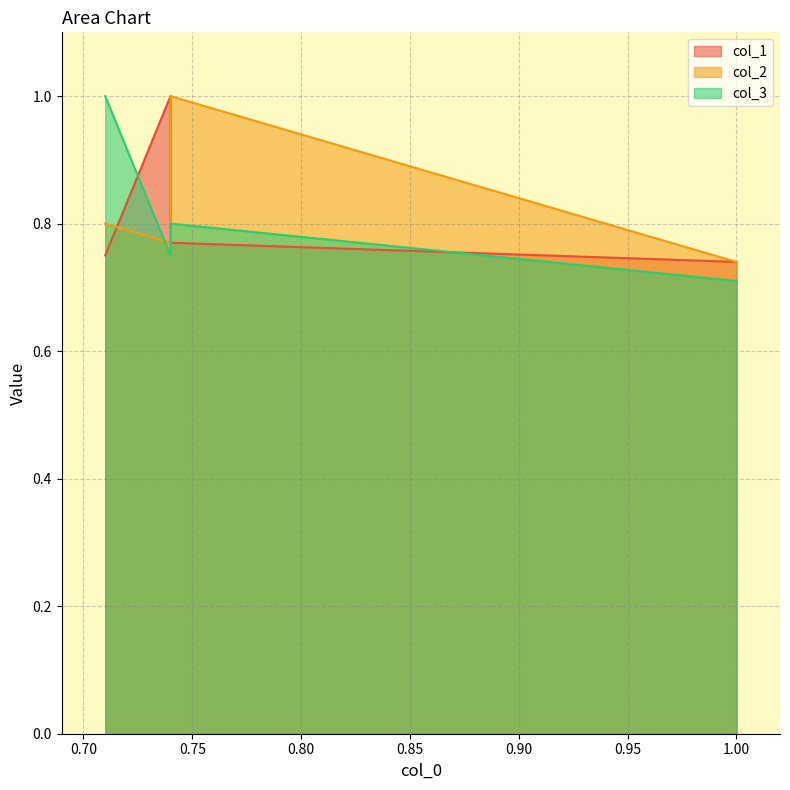

True or false: col_2 has more than 1 interior local peaks.

False